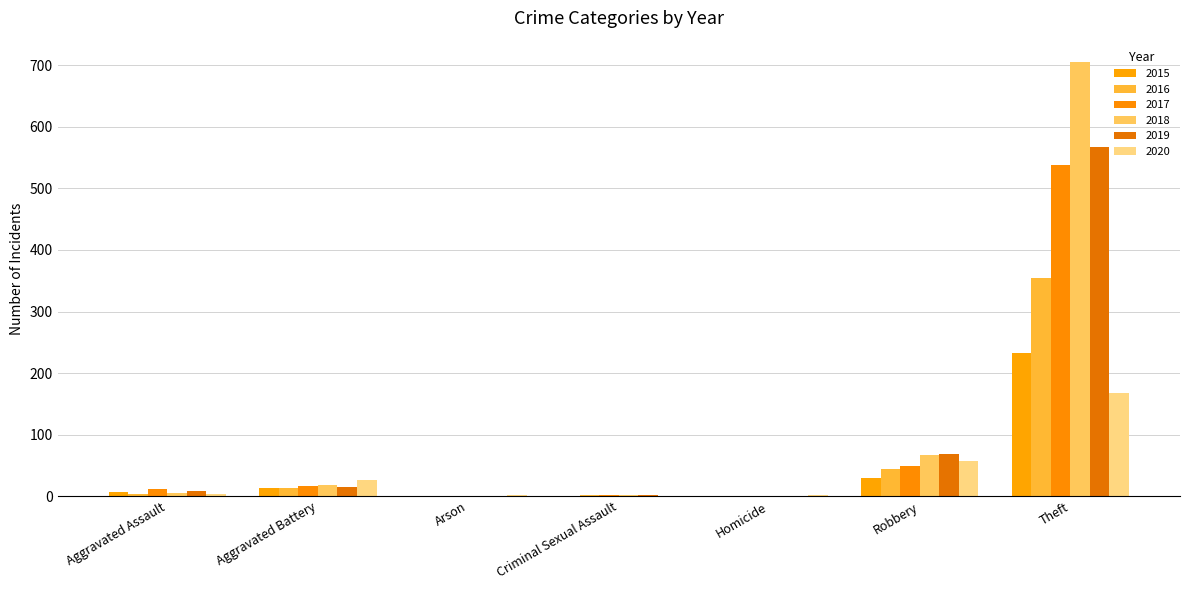

Are the bars horizontal?

No